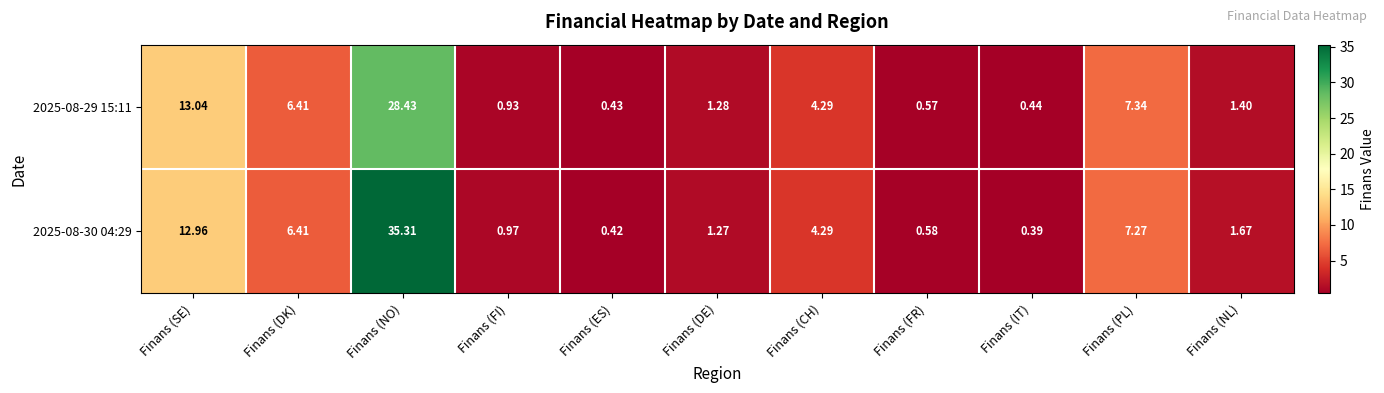

At which label does 2025-08-29 15:11 first exceed 1?

Finans (SE)